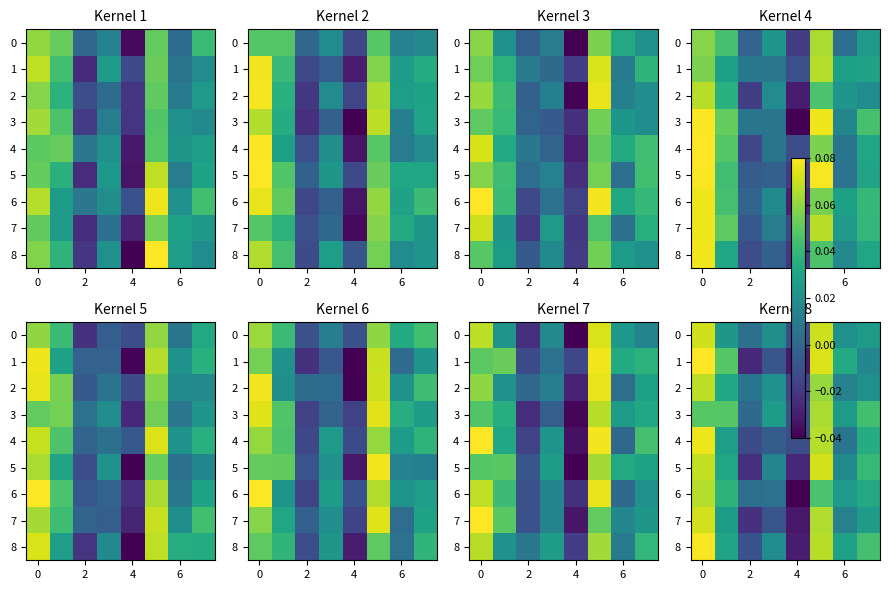

What is the difference between the maximum and second lowest values in the 3 series?

0.1